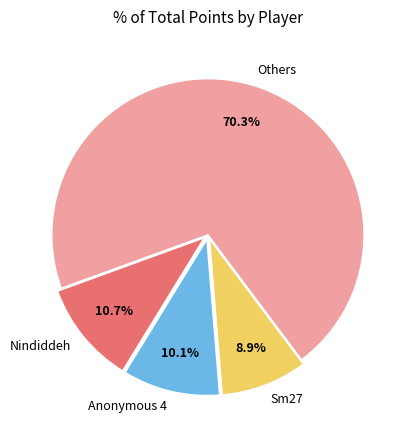

Is Anonymous 4 the majority of the pie?

No